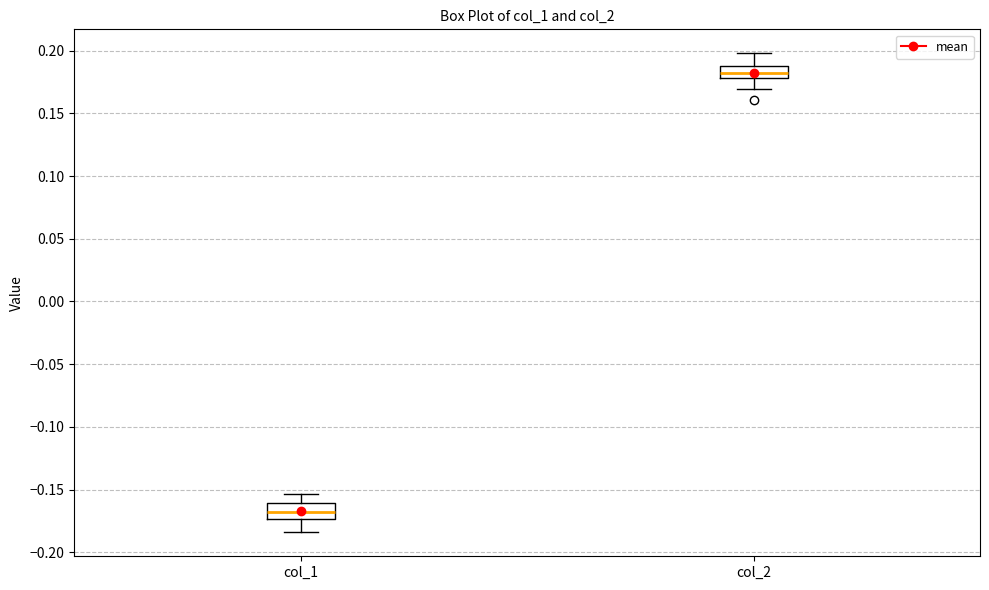

Reading left to right, transcribe this box plot: for each box, give where its median line is, the range the box spans, and where its two whiskers end, as read against the y-axis. The values are not printed on the chart, so give them approximately, as read against the axis.

col_1: median -0.170, box -0.175 to -0.160, whiskers -0.185 to -0.155
col_2: median 0.180 (inside the box), box 0.180 to 0.190, whiskers 0.170 to 0.200